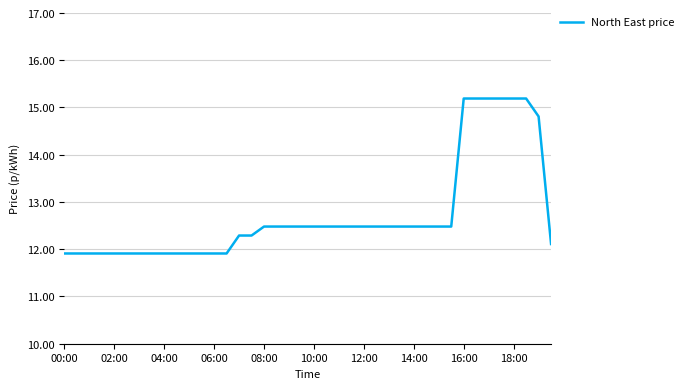

What is the difference between the maximum and minimum values?

3.3